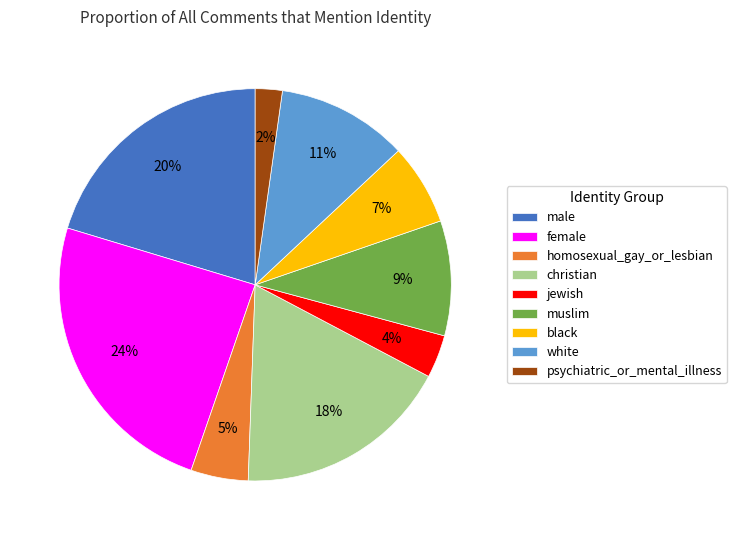

Count the number of slices in the pie.

9